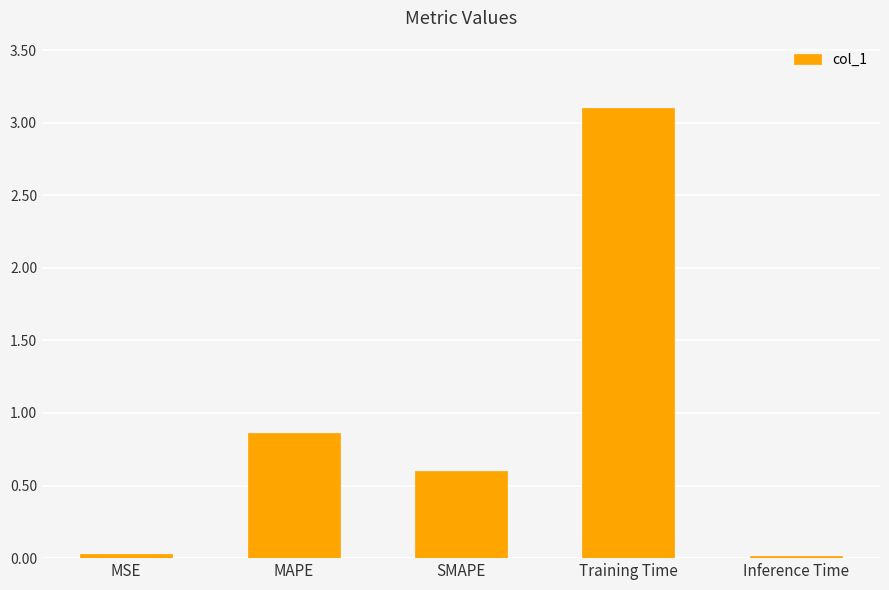

What position from the right is MSE?

5